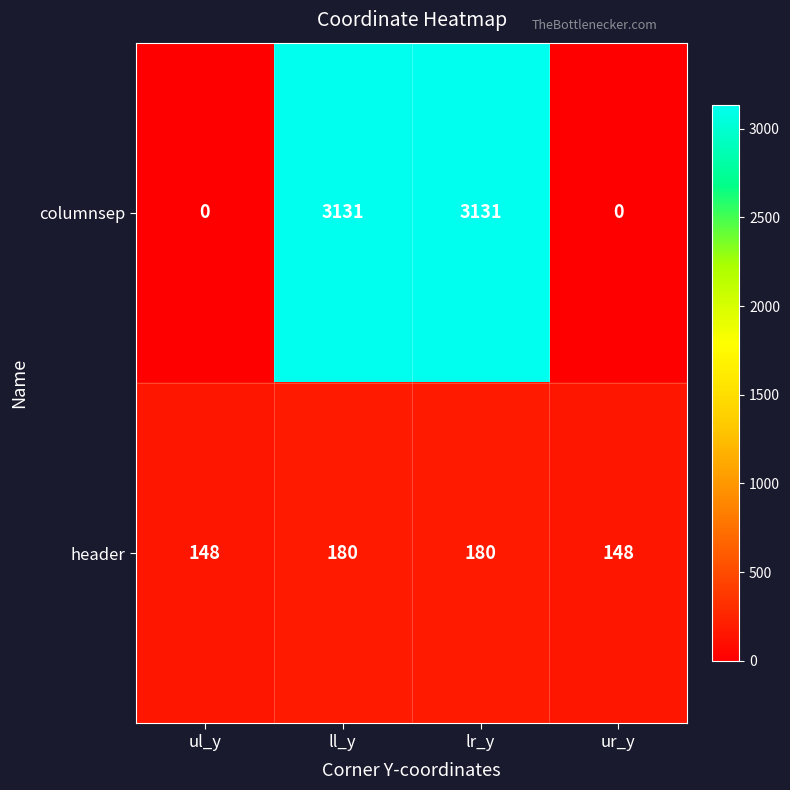

Is it true that columnsep equals 3131 at ll_y?

True